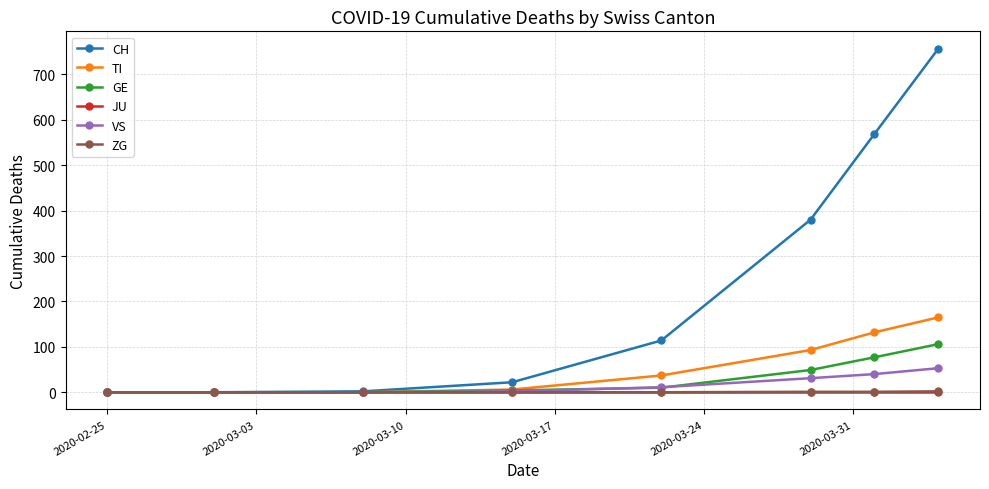

How many series are shown in this chart?

6